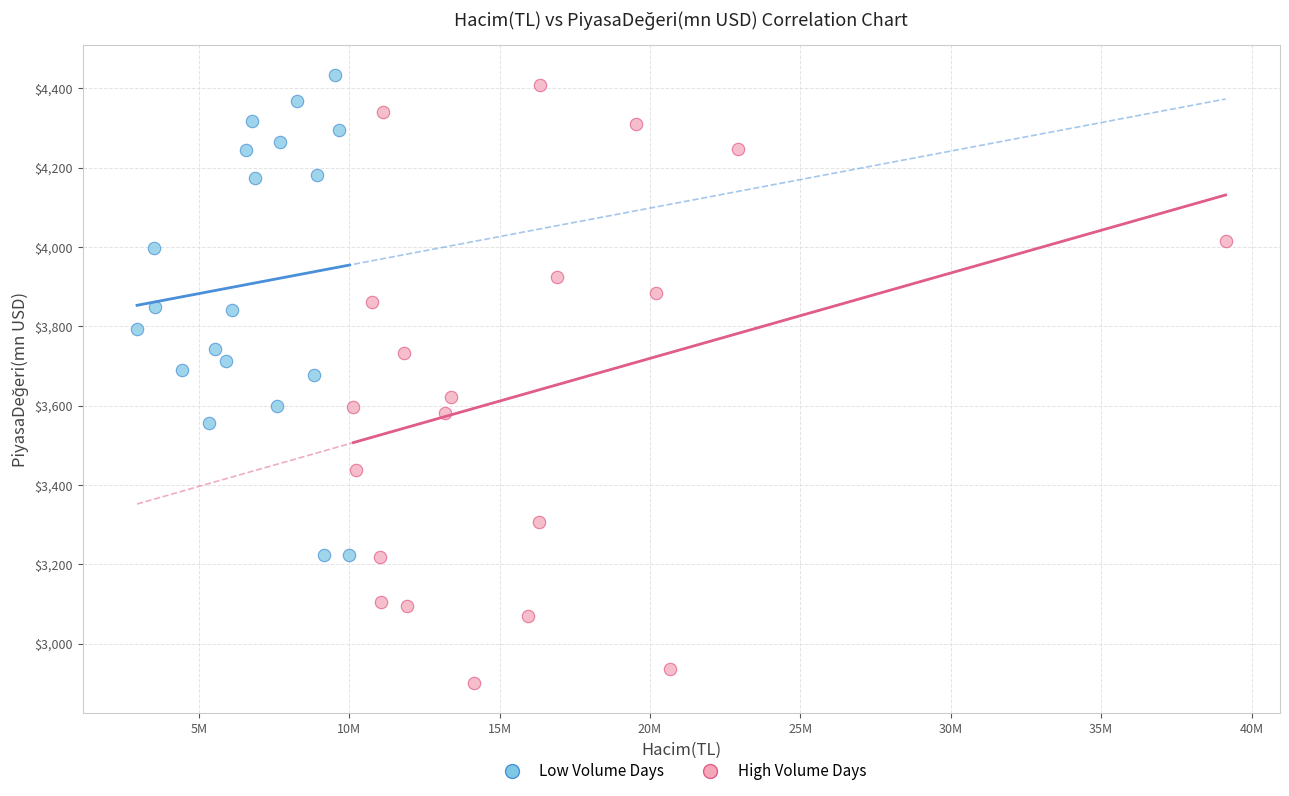

Which series contains the highest Y value?

Low Volume Days